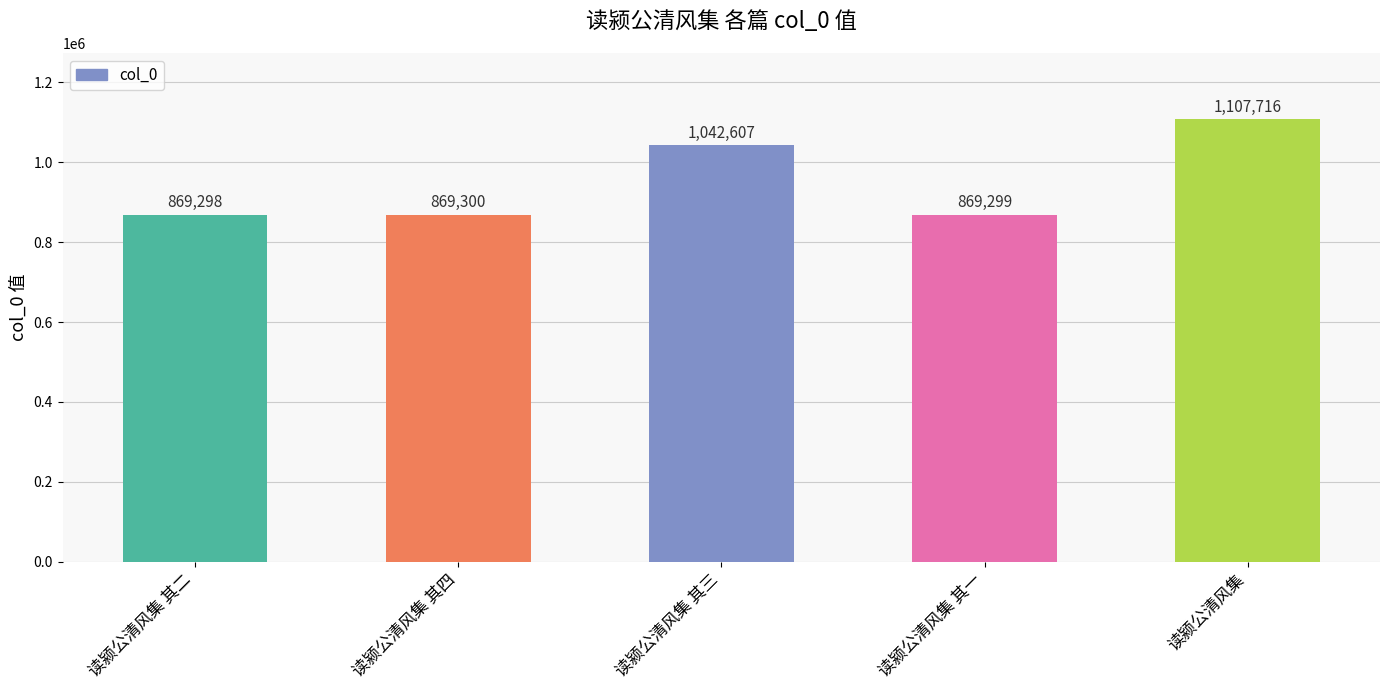

How many data points does each series have?

5